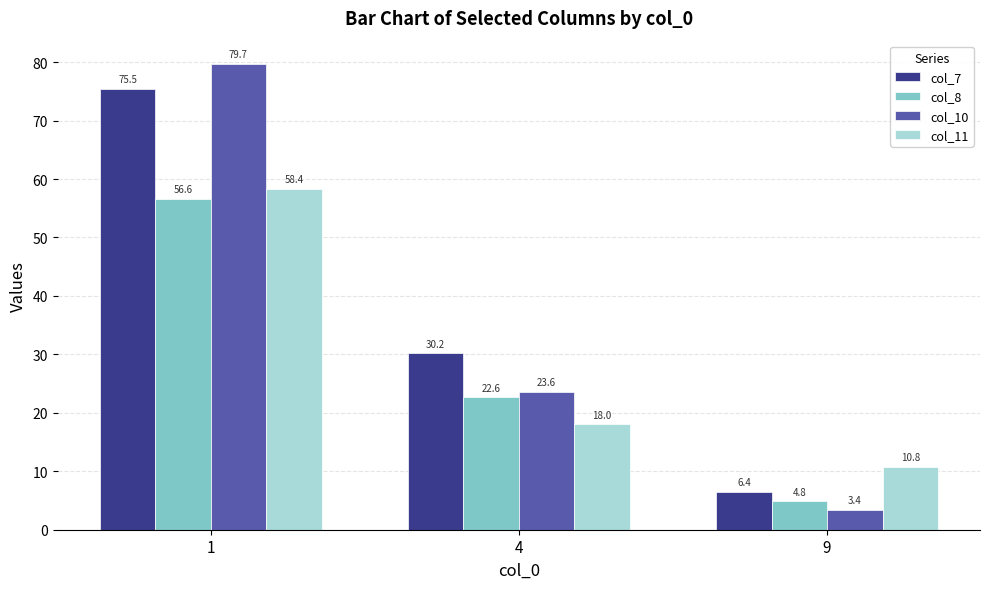

List the labels in order of col_11 value, smallest first.

9, 4, 1